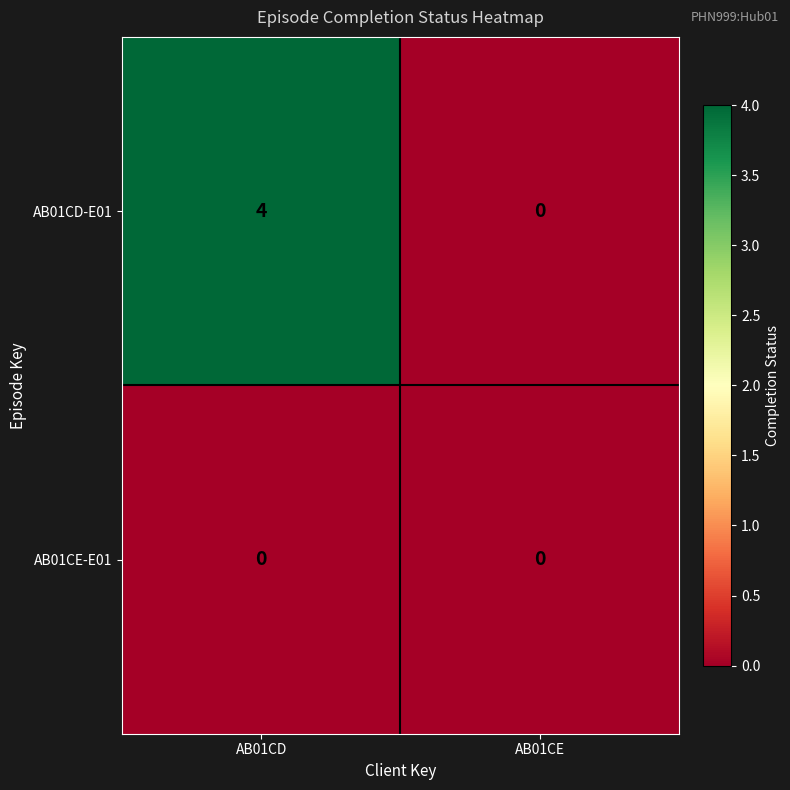

Which series has the largest total across all categories?

AB01CD-E01